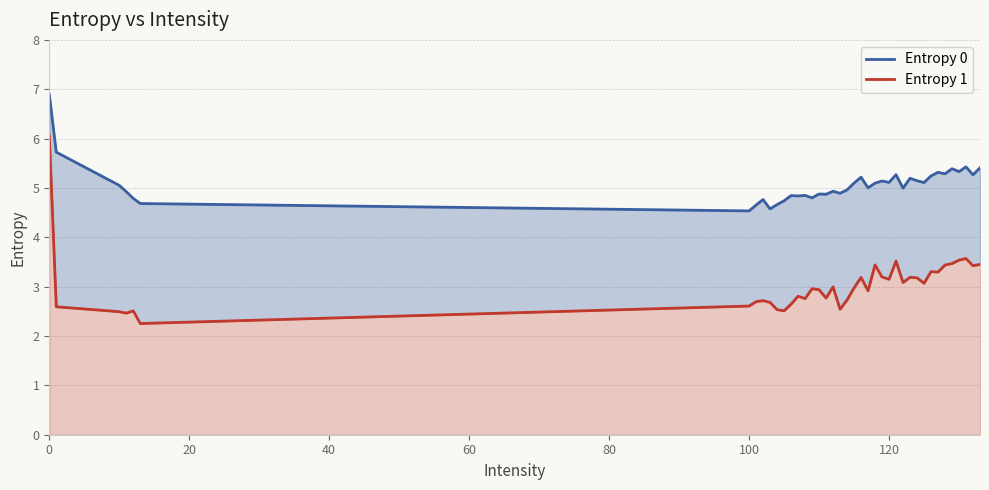

How many series are shown in this chart?

2